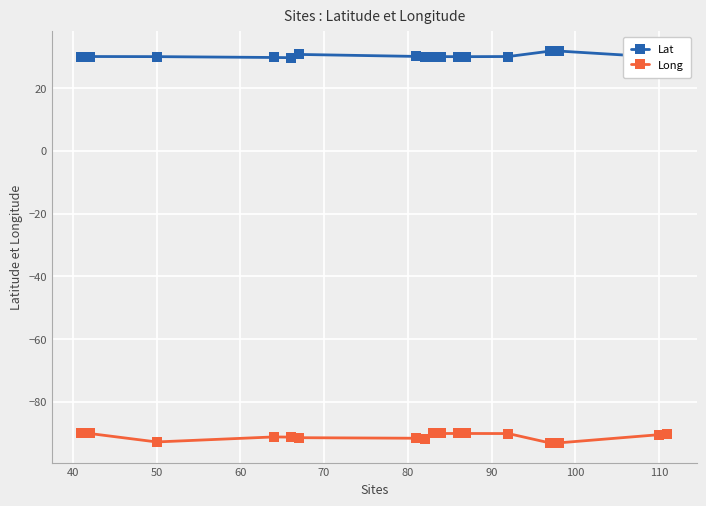

What is the average value of the Lat series?

30.2